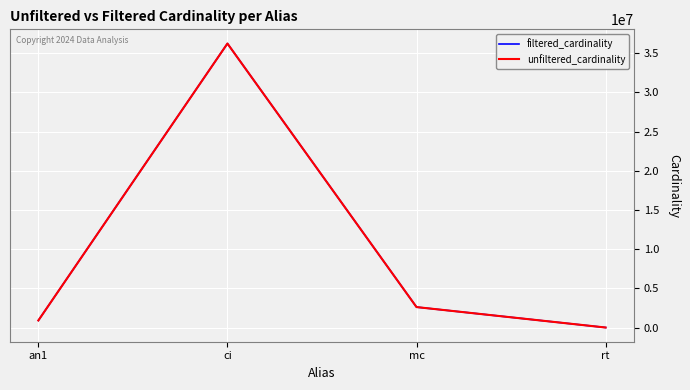

At which category does filtered_cardinality reach its first local peak?

ci